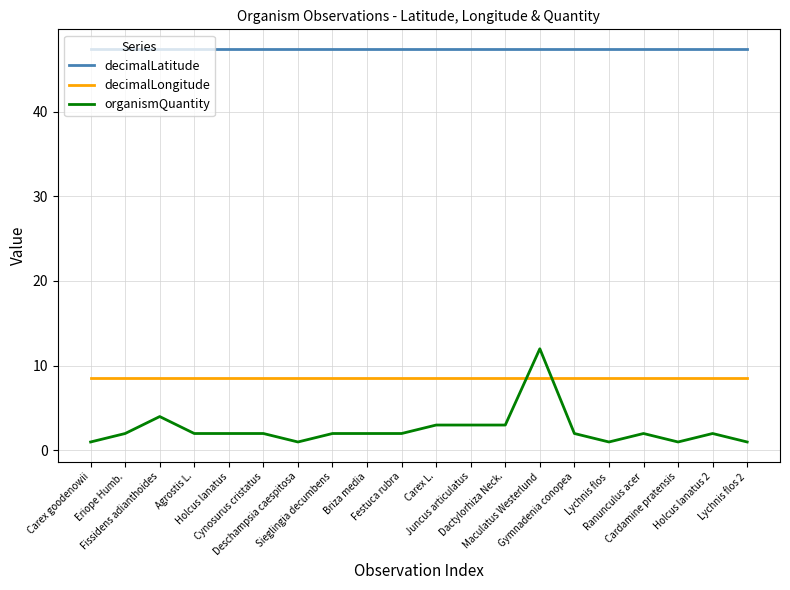

What is the average value of the organismQuantity series?

2.5